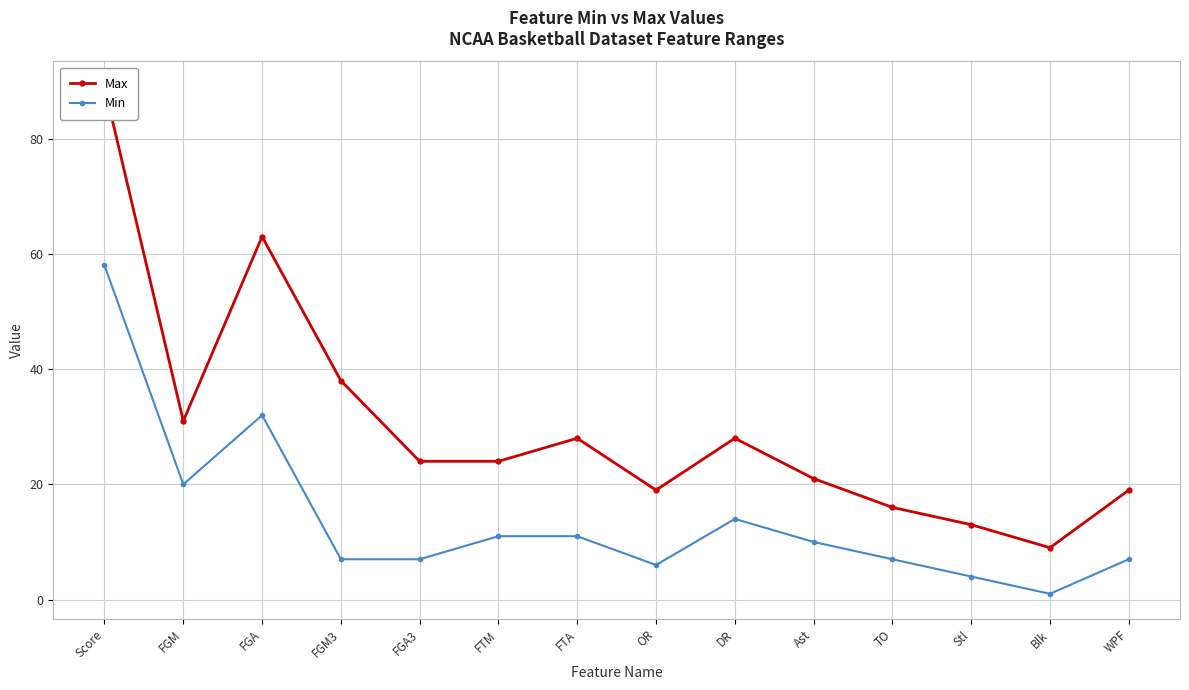

What is the value of the Min point at the 11th from the left?

7